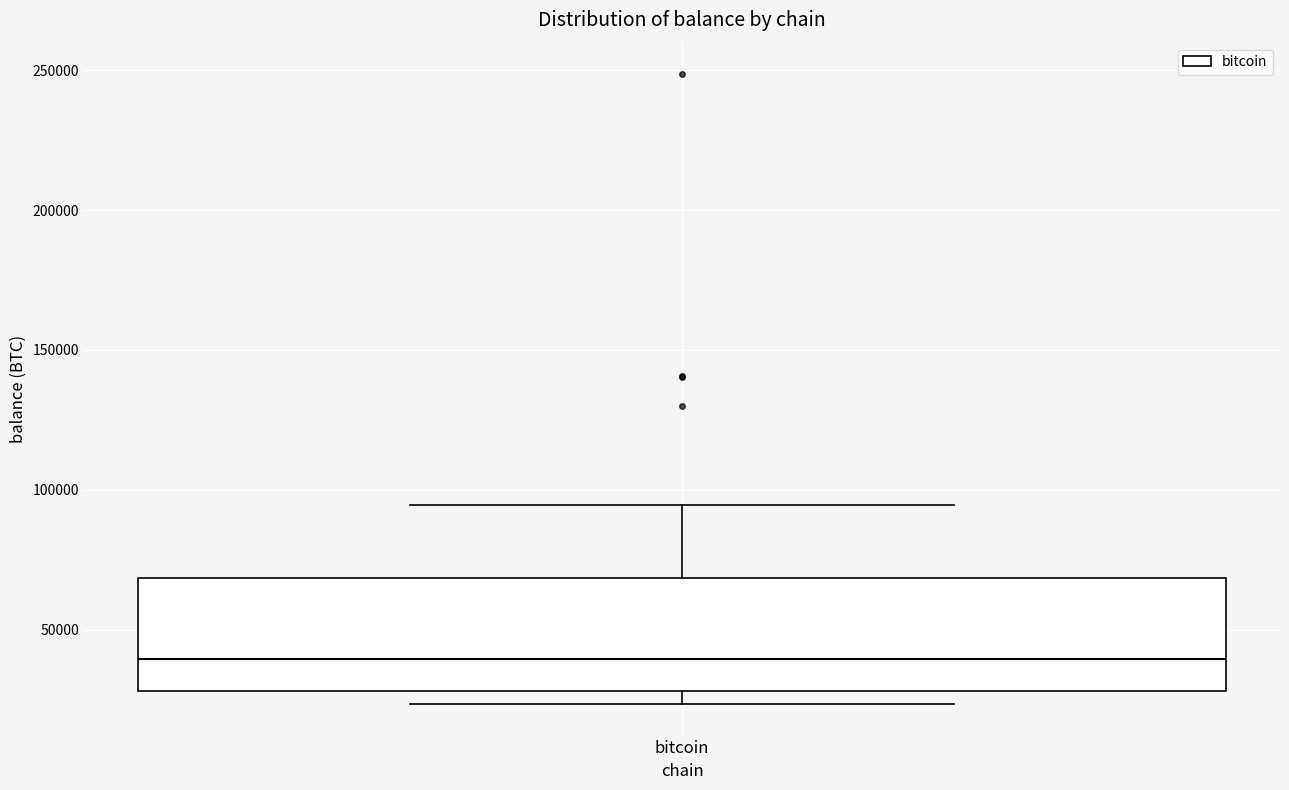

Read this box plot against the y-axis: the position of the median line, the range covered by the box, and the ends of both whiskers. The values are not printed on the chart, so give them approximately, as read against the axis.

median 40000, box 30000 to 70000, whiskers 25000 to 95000